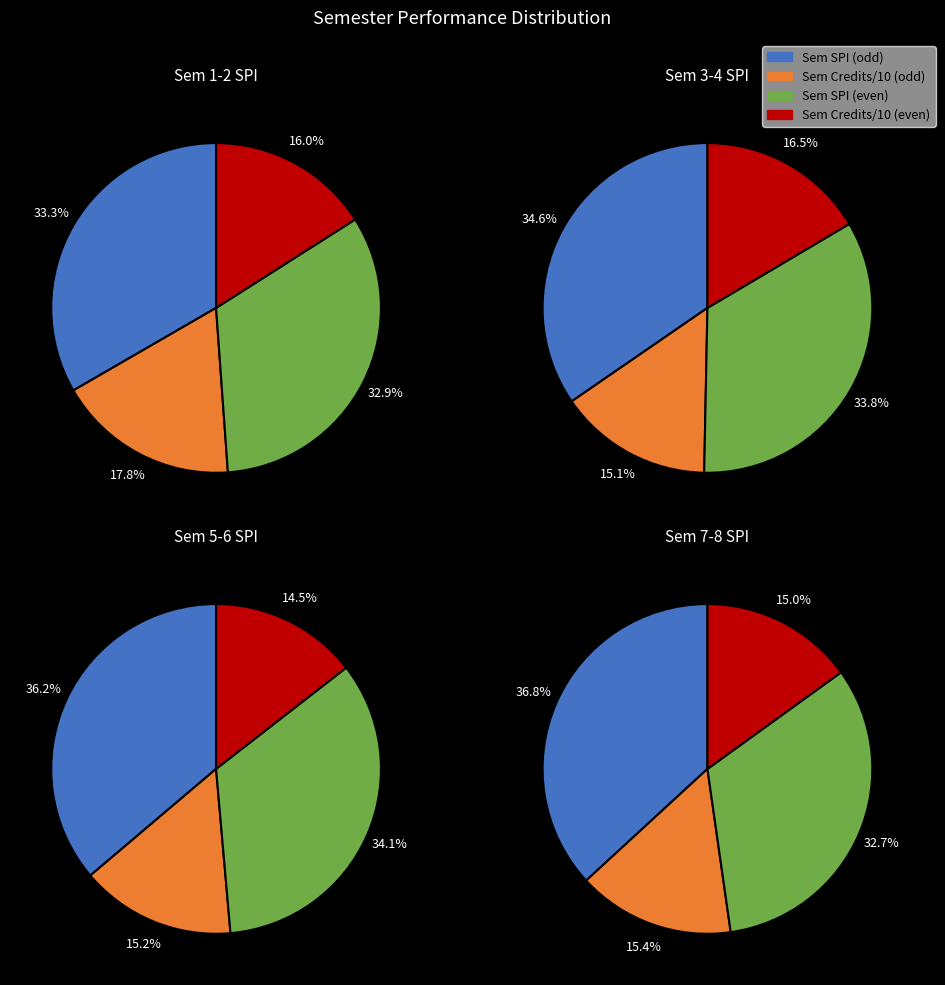

What percentage is the 1 slice, to the nearest percent?

14%